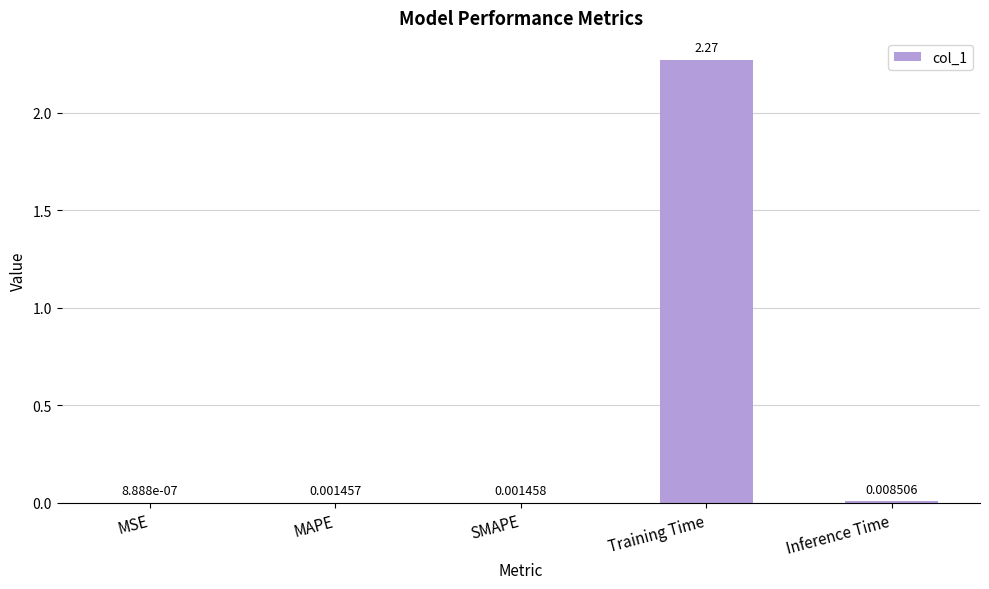

What is the change in value from SMAPE to Training Time?

+2.3